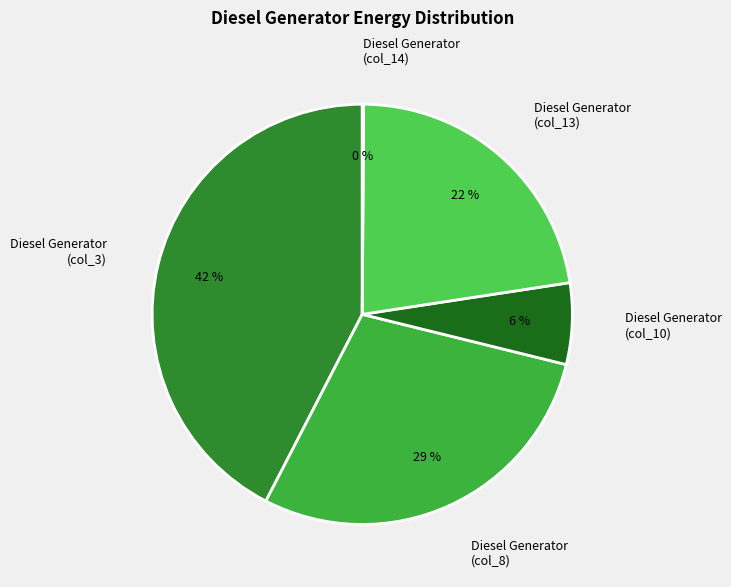

Is there any slice that represents more than half of the pie?

No